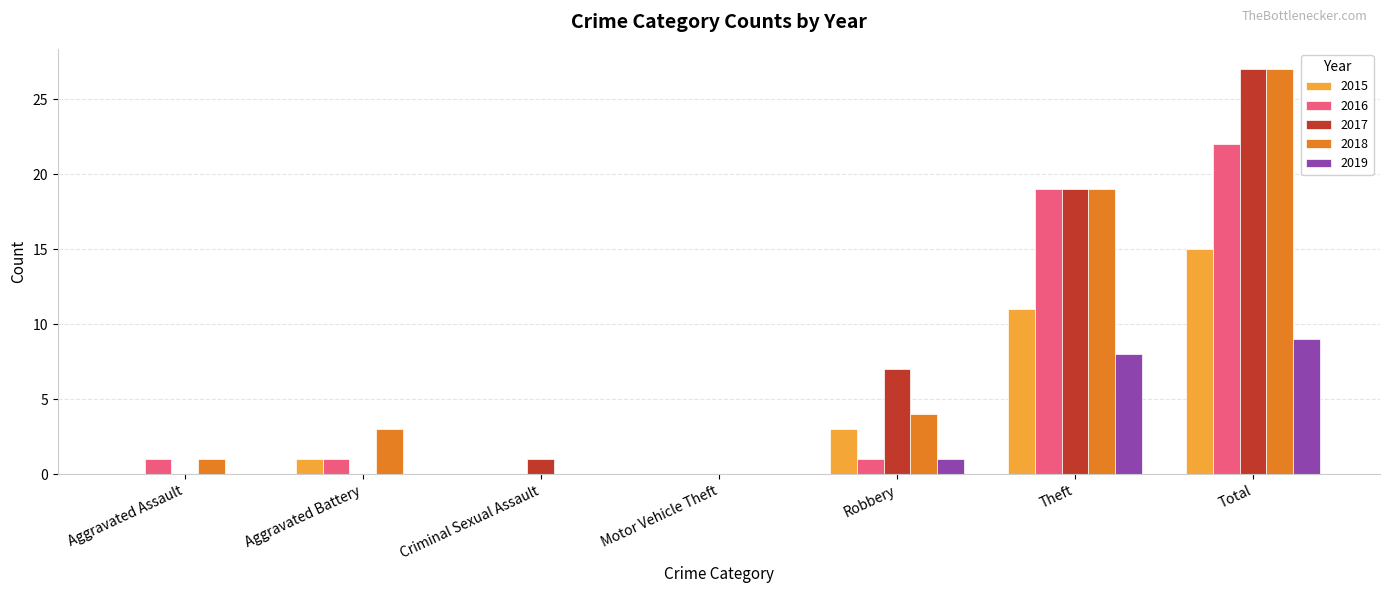

Which series changed the most between Aggravated Battery and Motor Vehicle Theft?

2018